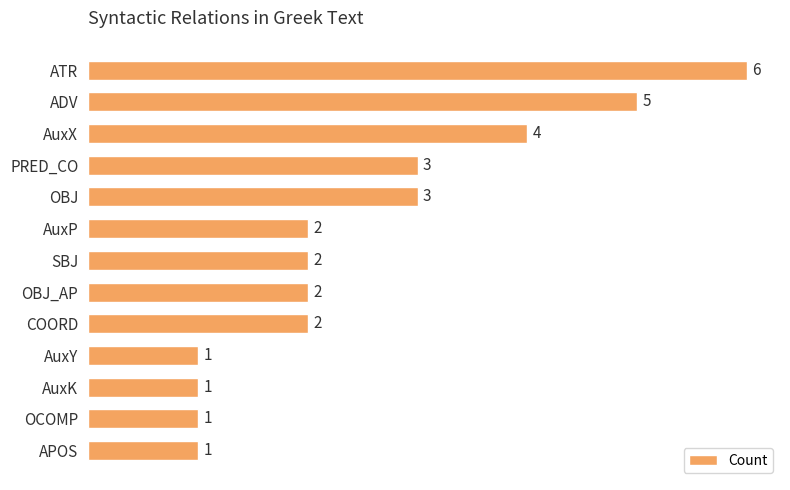

What is the sum of all values?

33